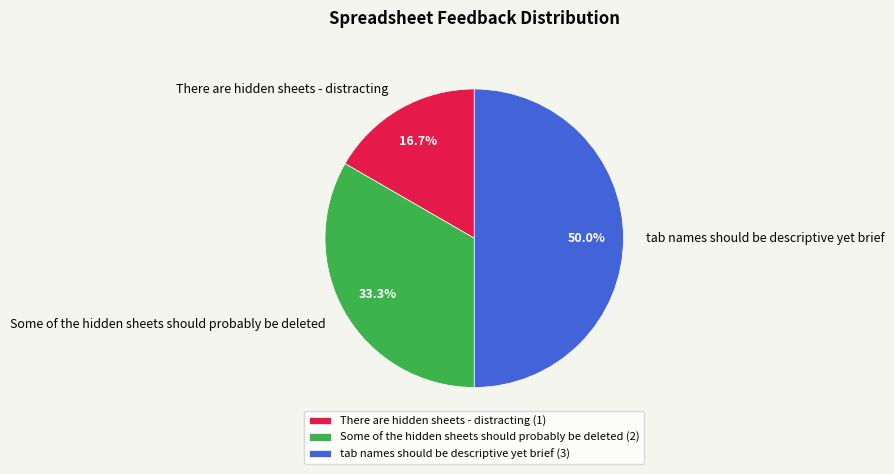

Is Some of the hidden sheets should probably be deleted the majority of the pie?

No